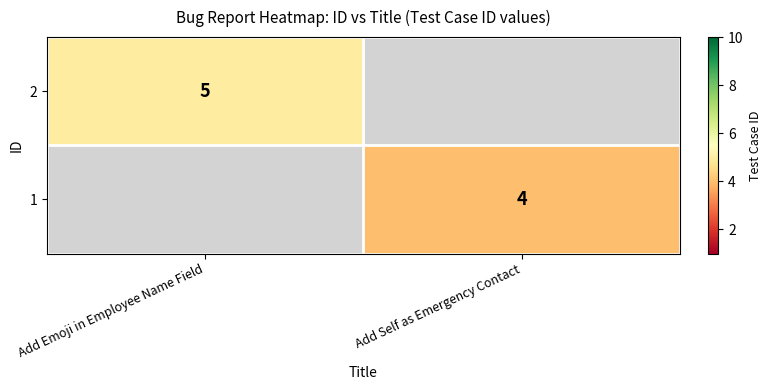

How many categories are shown in the chart?

2